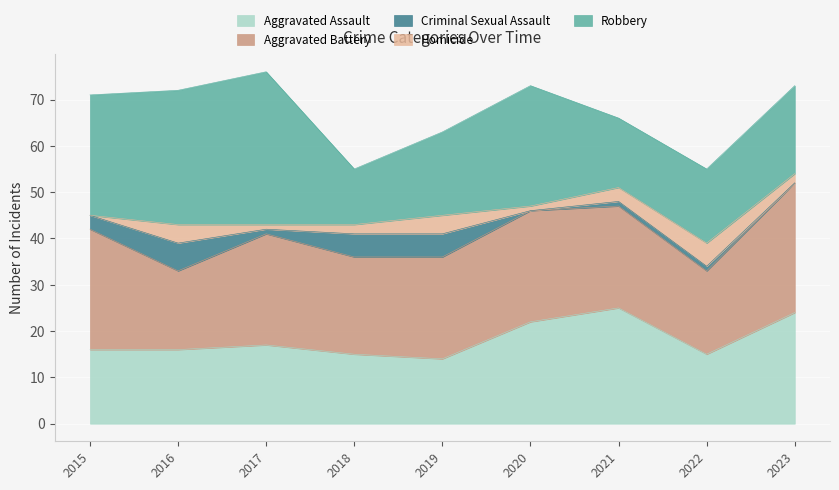

Which series has the largest total across all categories?

Aggravated Battery